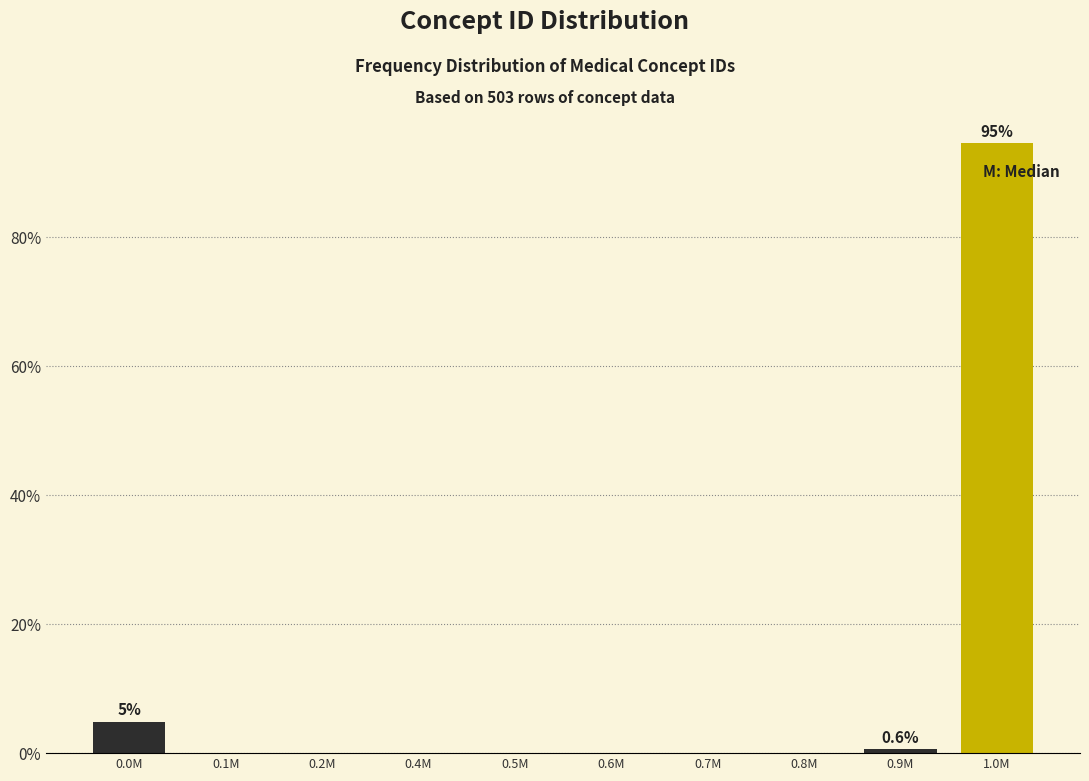

Reading right to left, list all the values displayed in this chart.

1.0M=94.5	0.9M=0.6	0.8M=0.0	0.7M=0.0	0.6M=0.0	0.5M=0.0	0.4M=0.0	0.2M=0.0	0.1M=0.0	0.0M=4.9